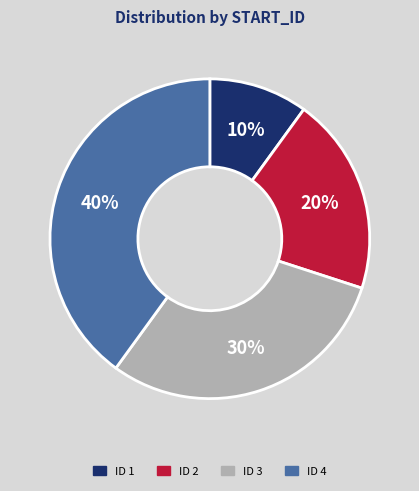

Count the number of slices in the pie.

4